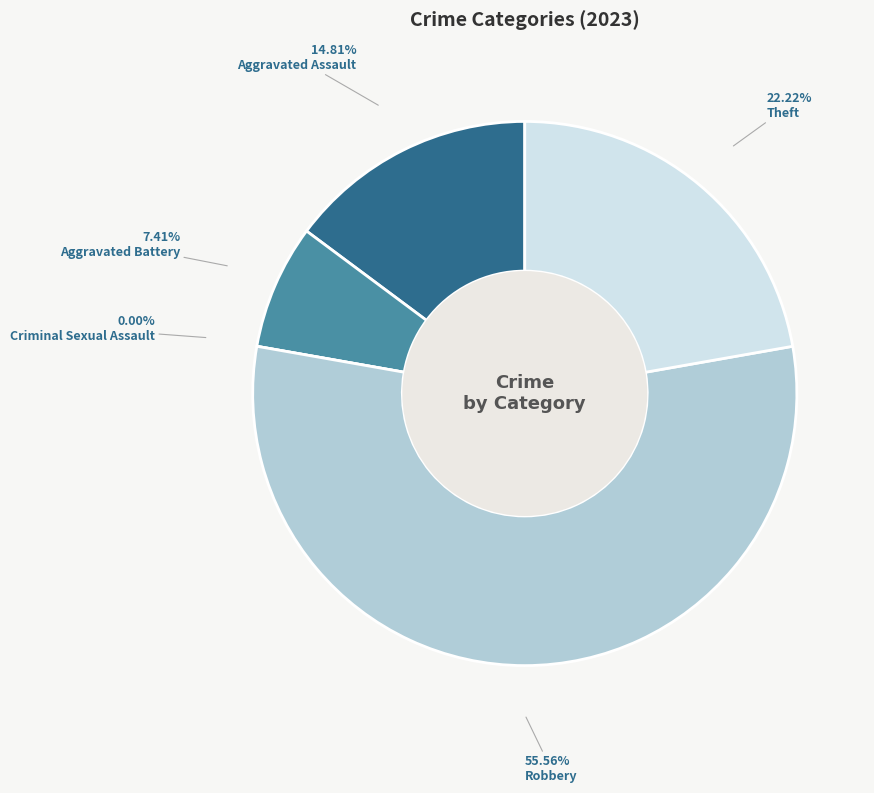

What is the total percentage of Theft and Aggravated Battery?

29.6%